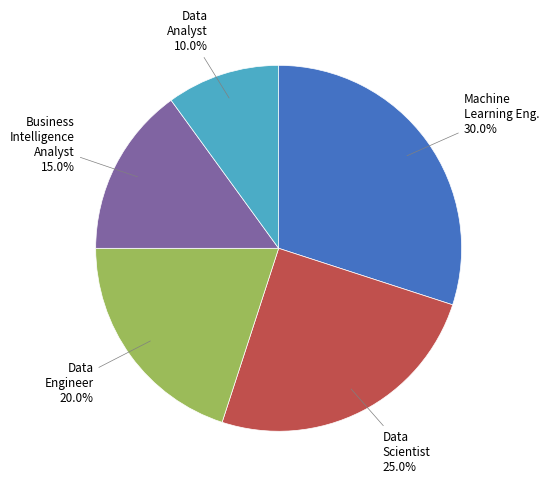

Does any single category account for the majority?

No